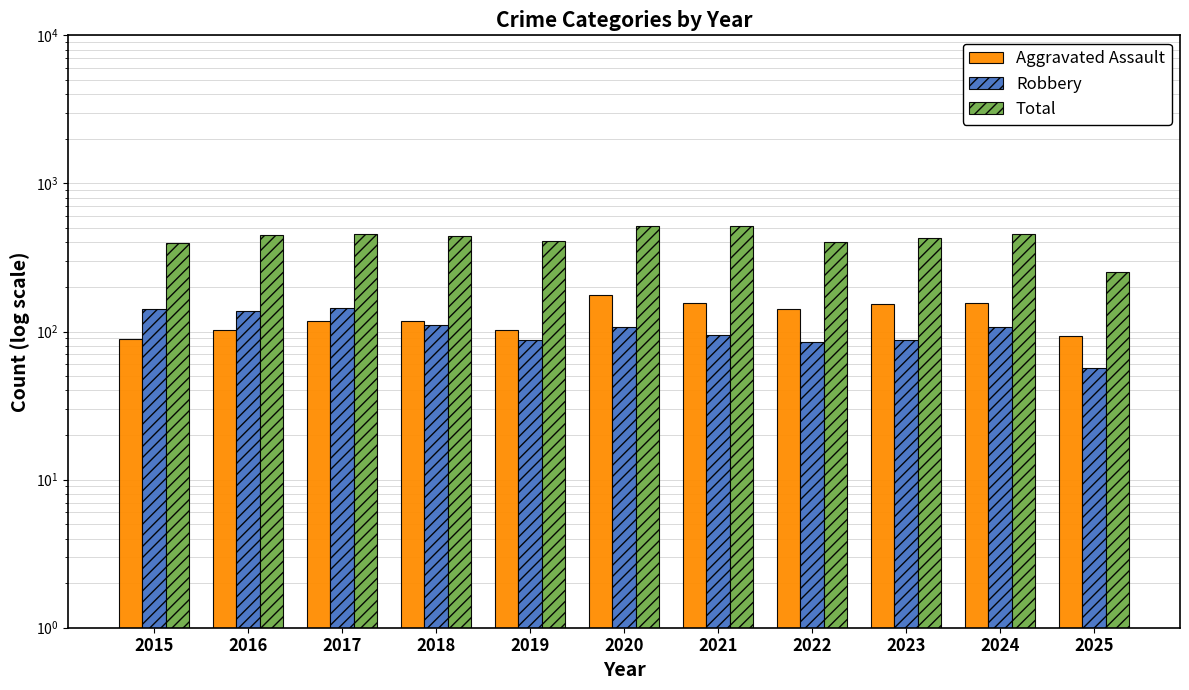

How many bars are there in total?

33